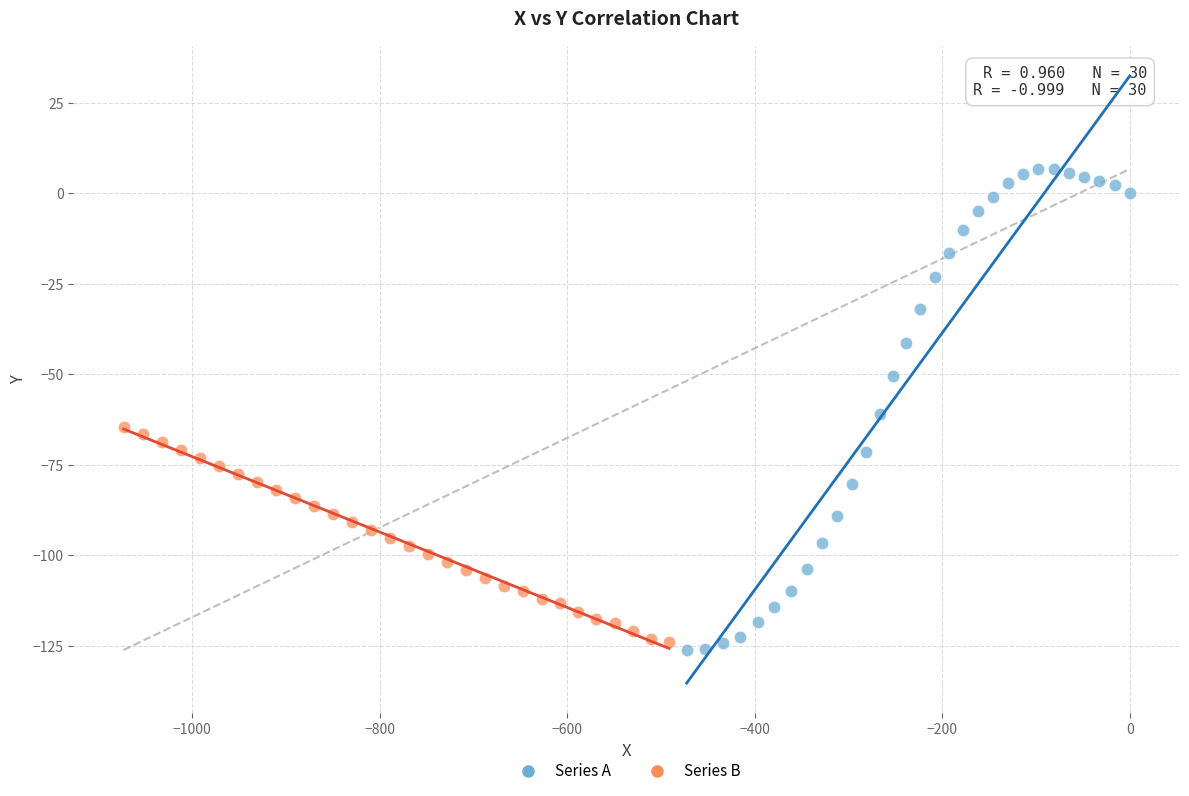

Which series reaches the maximum Y coordinate?

Series A